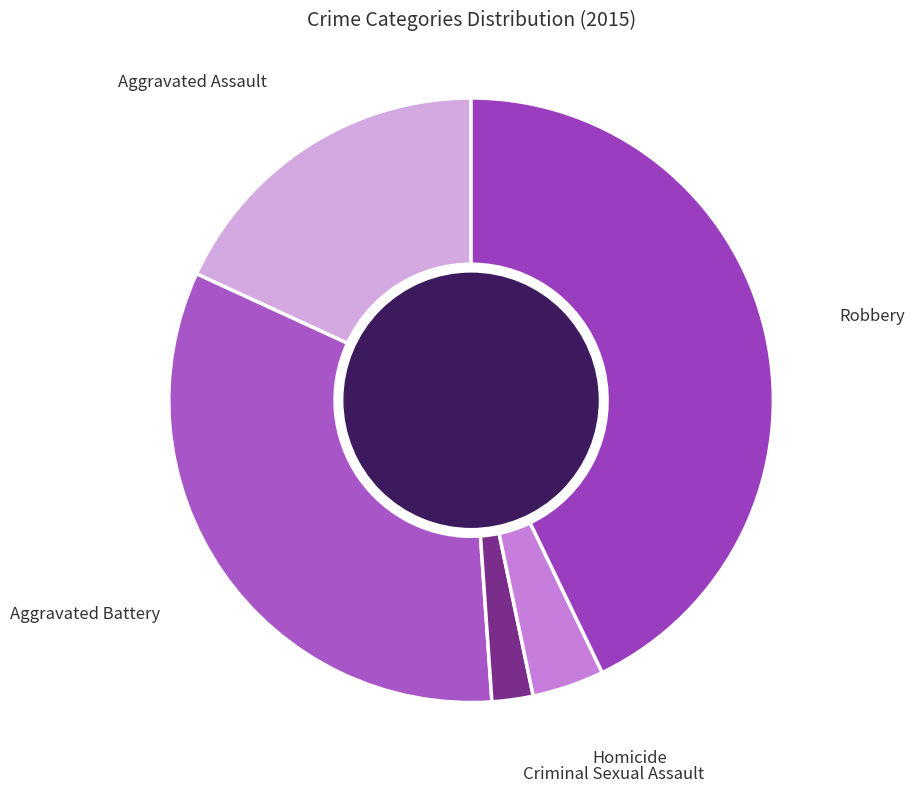

What is the ratio of the value at Robbery to the value at Criminal Sexual Assault?

19.5